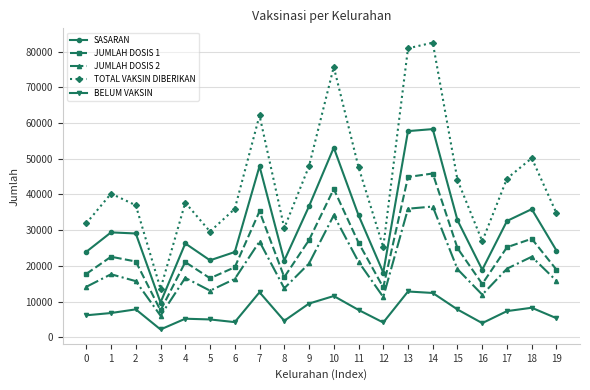

At 18, list the series in order from largest to smallest.

TOTAL VAKSIN DIBERIKAN, SASARAN, JUMLAH DOSIS 1, JUMLAH DOSIS 2, BELUM VAKSIN